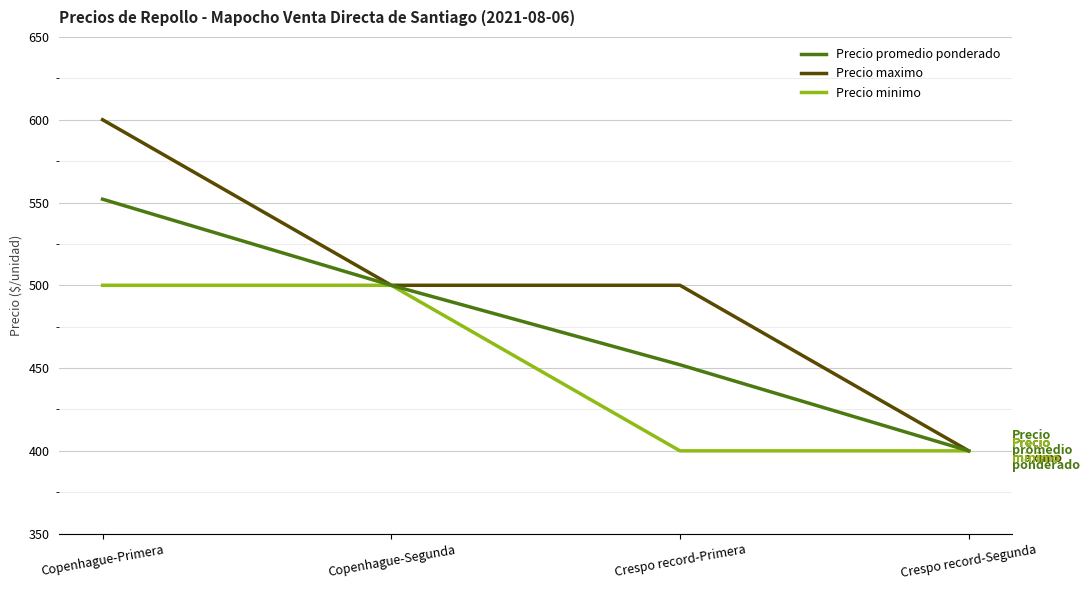

What is the sum of the Precio minimo values at Crespo record-Segunda and Copenhague-Primera?

900